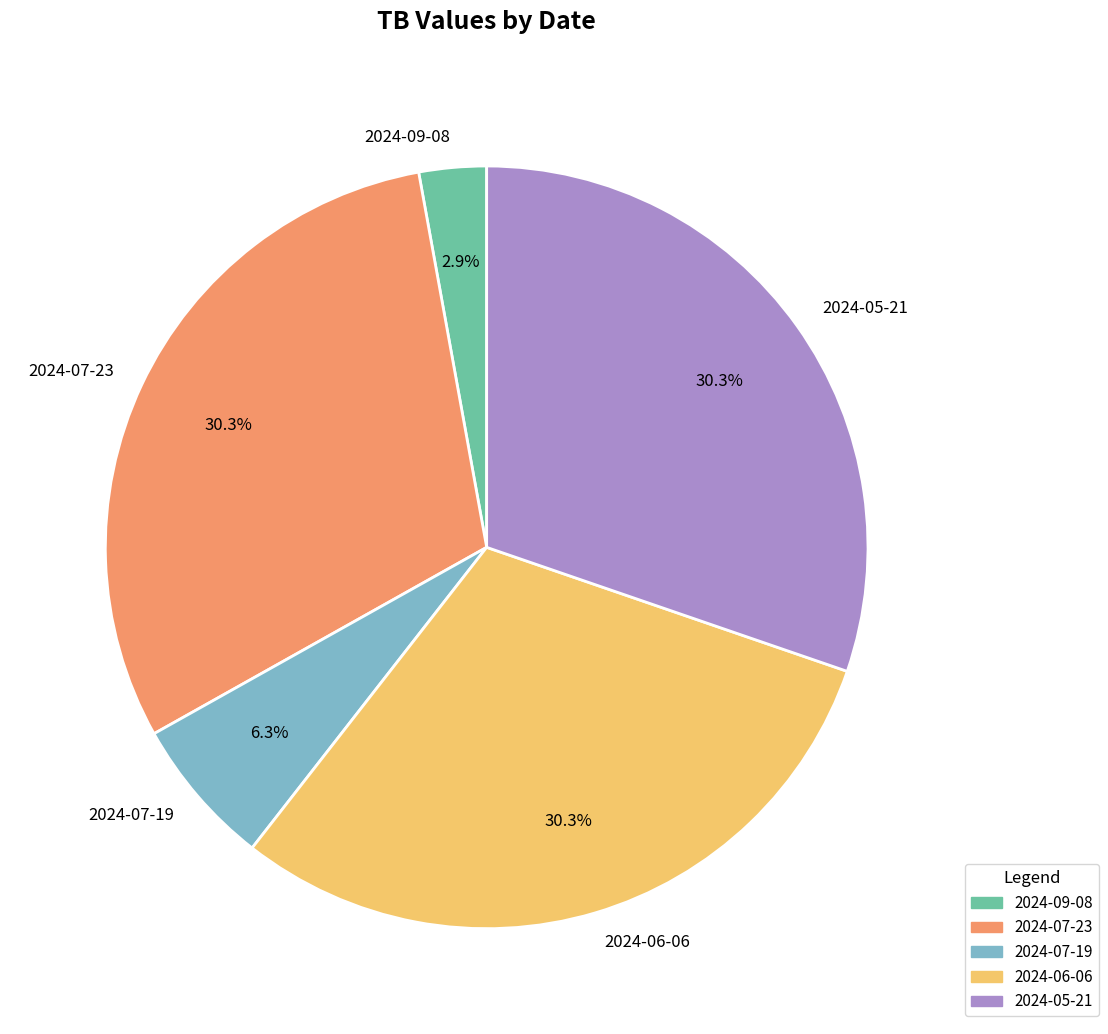

To the nearest percent, what portion does 2024-07-19 represent?

6%